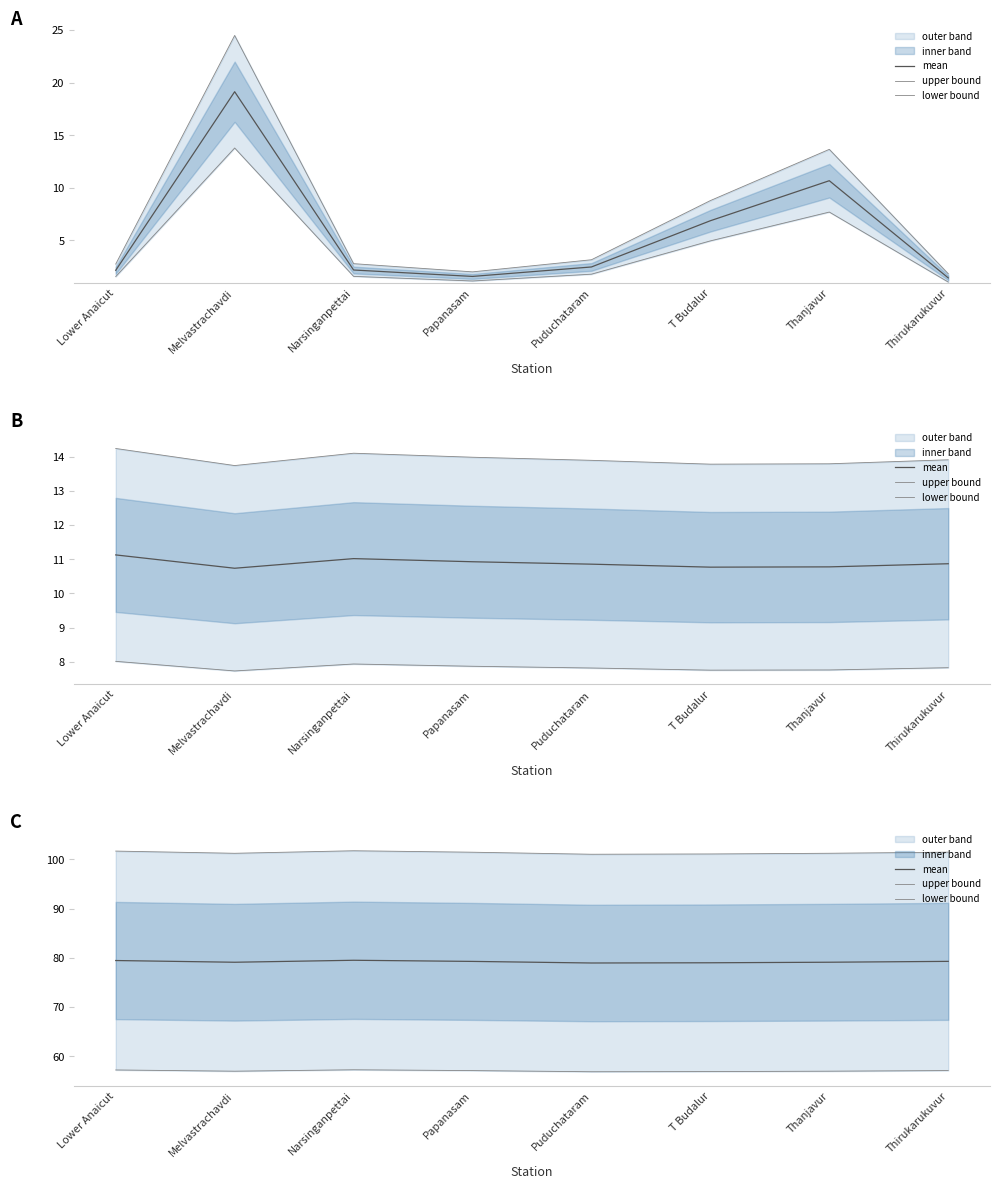

What is the sum of the lower bound values at Lower Anaicut and Puduchataram?

114.1